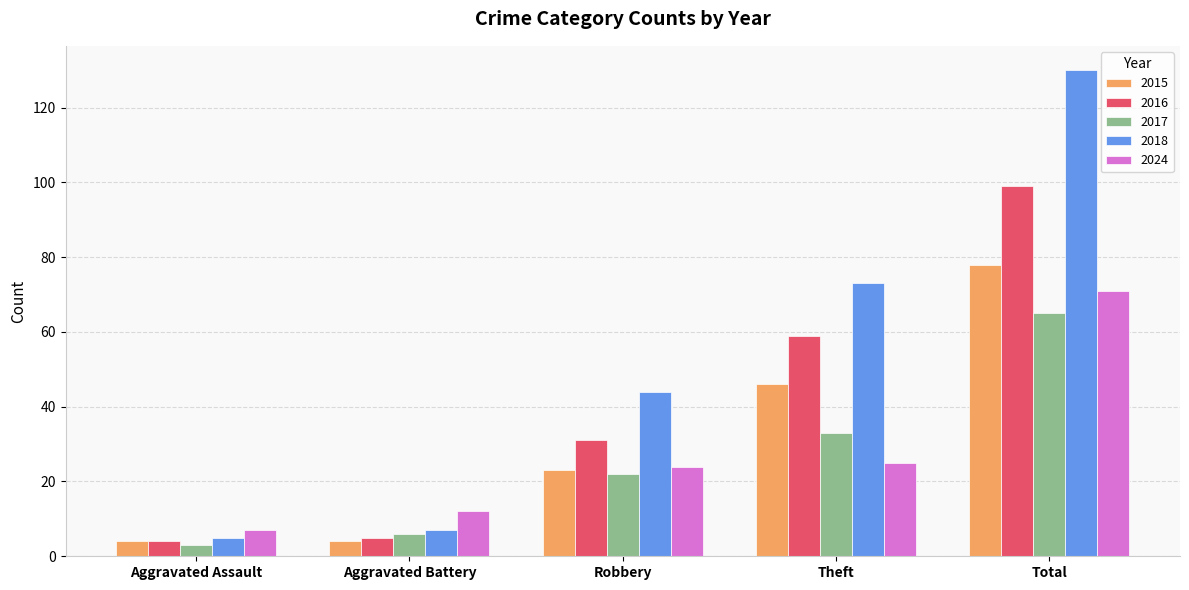

The value of 2017 at Total is 65. True or false?

True